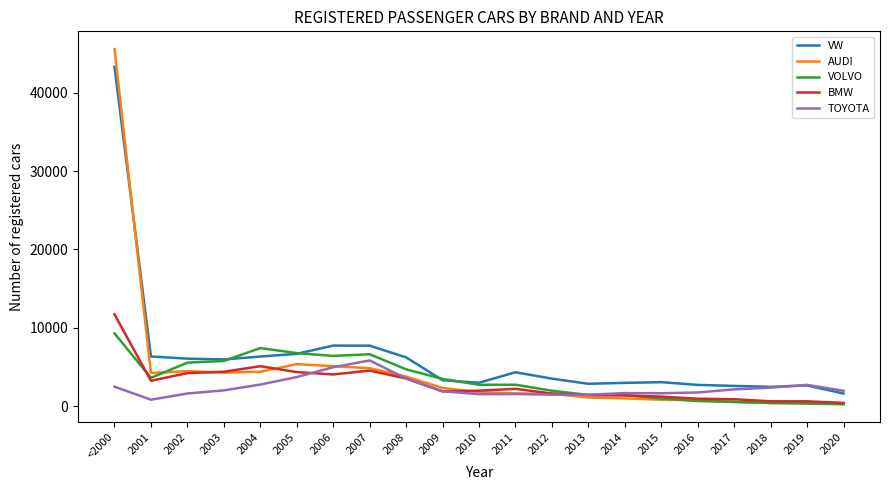

What is the average value of the BMW series?

2884